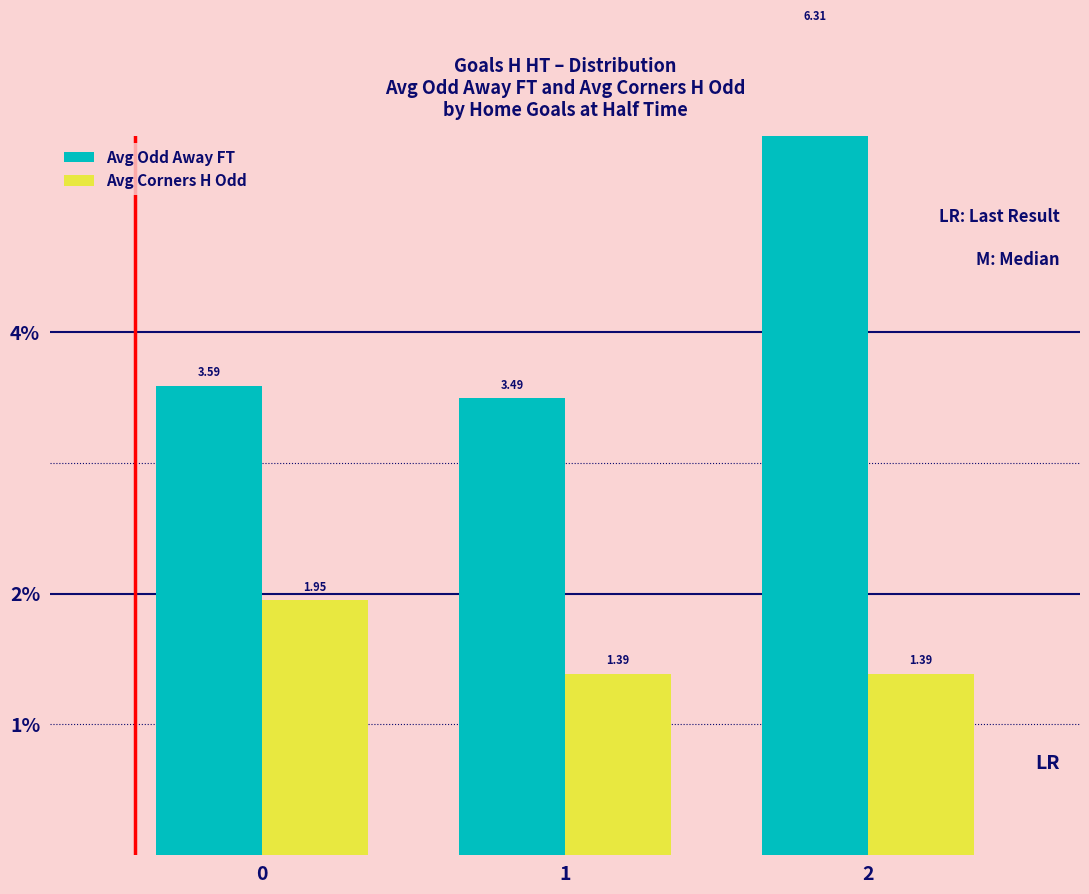

Reading left to right, list all the values displayed in this chart.

Avg Odd Away FT: 0=3.6	1=3.5	2=6.3
Avg Corners H Odd: 0=1.9	1=1.4	2=1.4